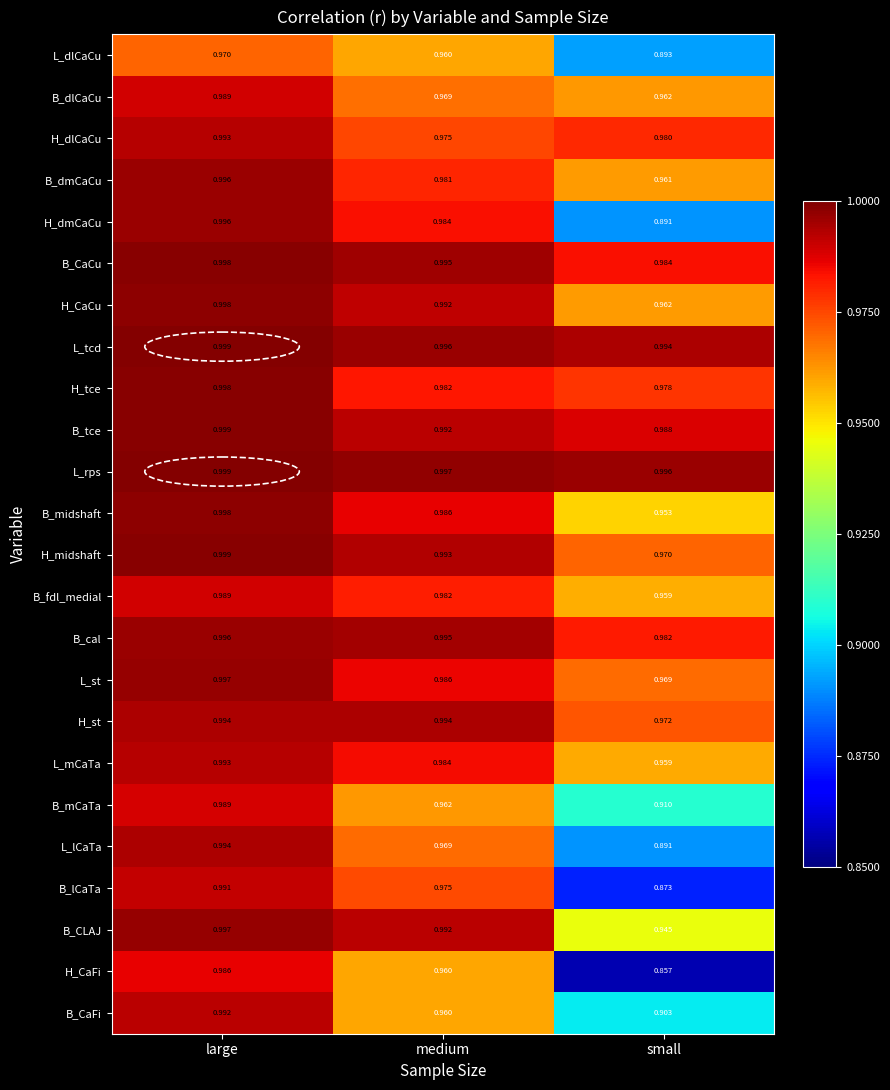

Which series has the largest total across all categories?

L_rps